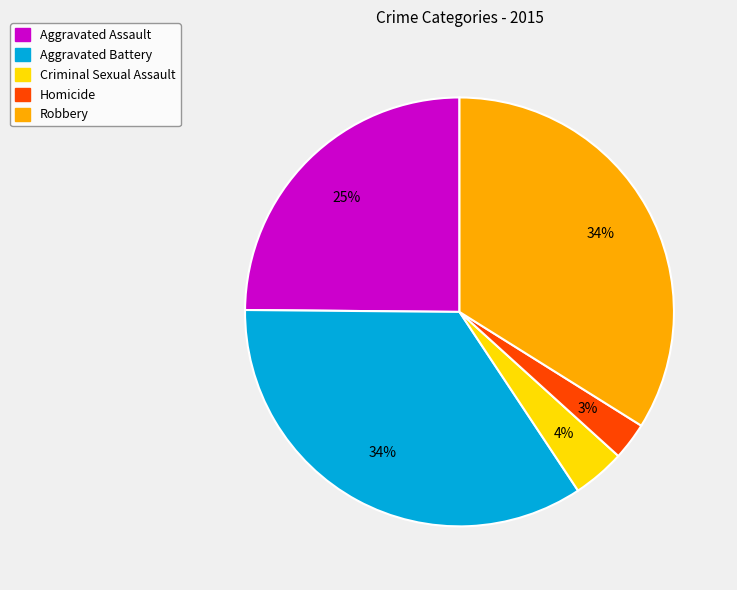

Do Robbery and Aggravated Battery together represent more than half of the pie?

Yes